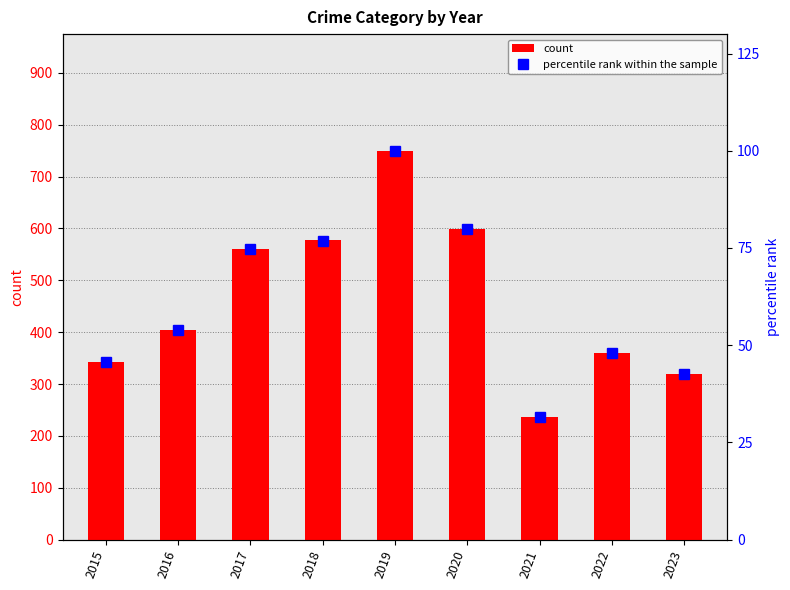

Reading left to right, list all the values displayed in this chart.

count: 343.0	404.0	560.0	577.0	750.0	599.0	237.0	359.0	320.0
percentile rank within the sample: 45.7	53.9	74.7	76.9	100.0	79.9	31.6	47.9	42.7